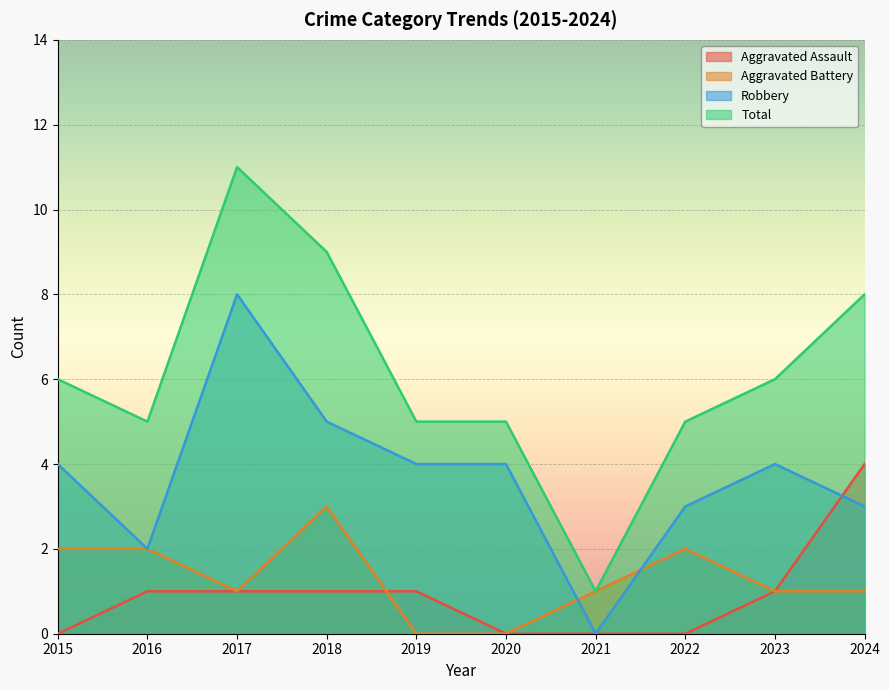

Reading right to left, extract all data points from this chart.

Aggravated Assault: 4	1	0	0	0	1	1	1	1	0
Aggravated Battery: 1	1	2	1	0	0	3	1	2	2
Robbery: 3	4	3	0	4	4	5	8	2	4
Total: 8	6	5	1	5	5	9	11	5	6